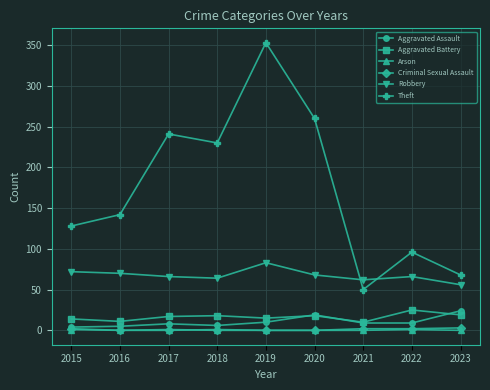

The value of Aggravated Battery at 2023 is 19. True or false?

True